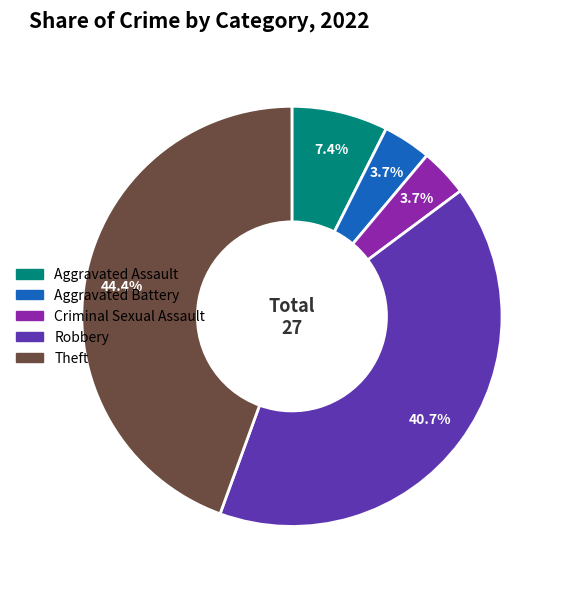

Which category has the biggest portion of the pie?

Theft